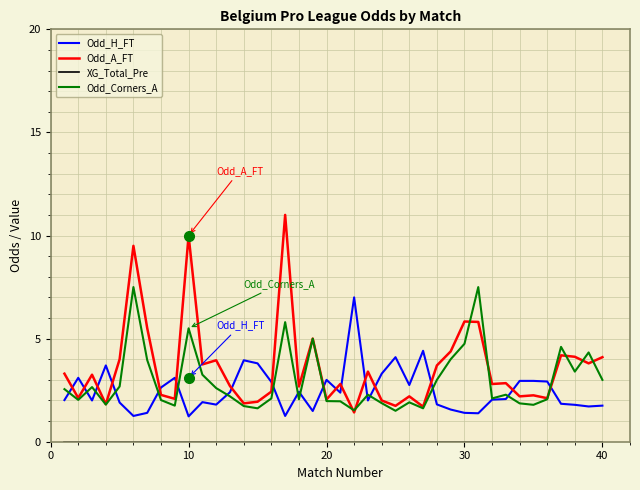

Which series has the largest total across all categories?

Odd_A_FT